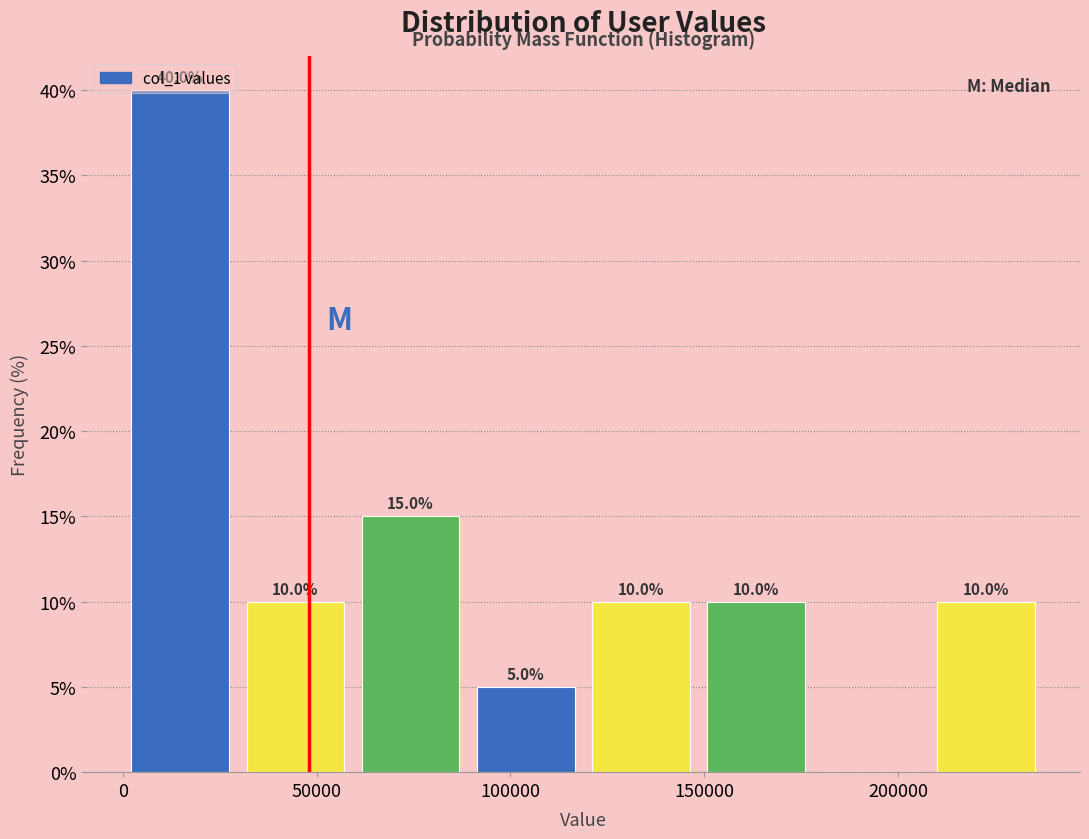

Over which range of the x-axis is the bar tallest?

0 to 30000